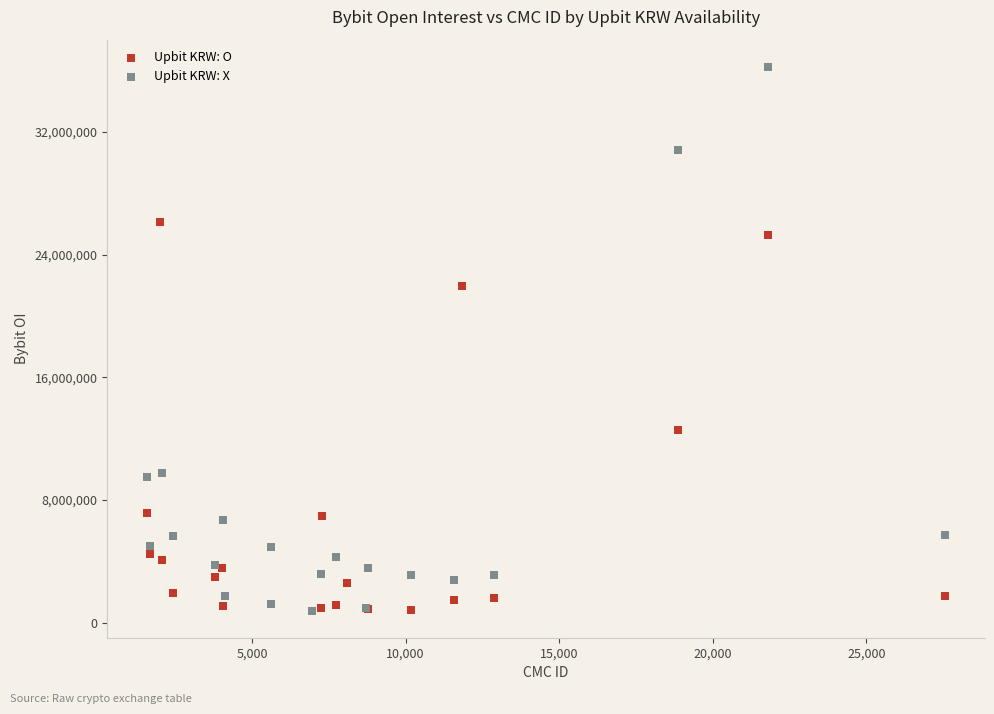

Which series has the widest spread of Y values?

Upbit KRW: X